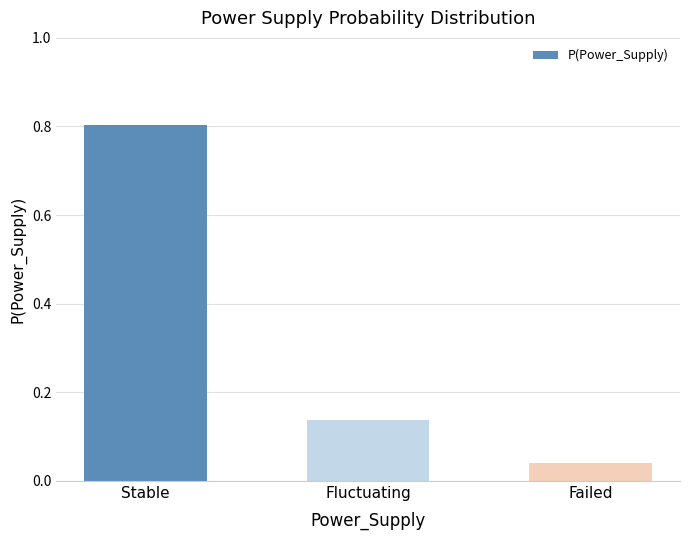

List the labels in order of value, largest first.

Stable, Fluctuating, Failed